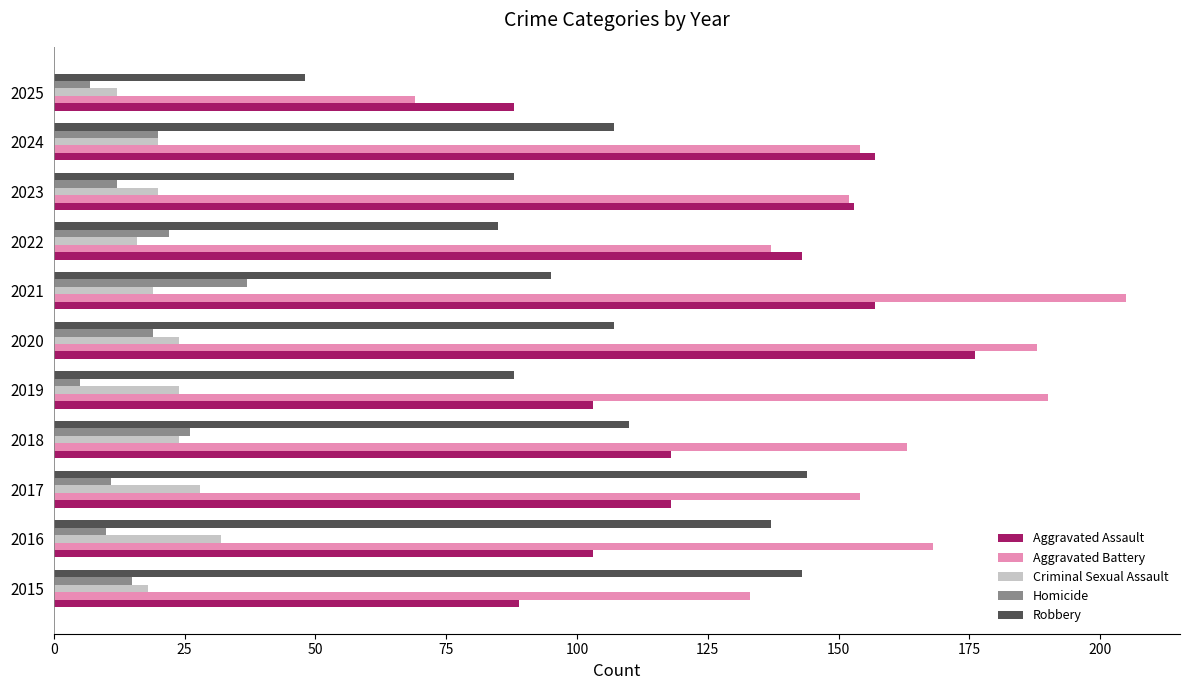

What is the difference between the maximum and minimum values in the Aggravated Assault series?

88